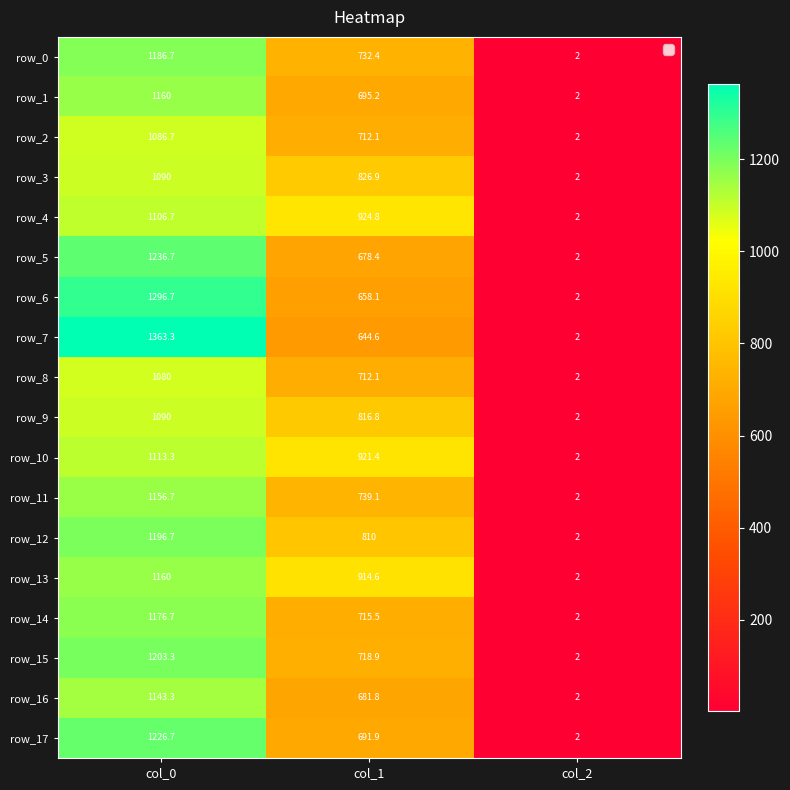

List the labels in order of row_7 value, largest first.

col_0, col_1, col_2